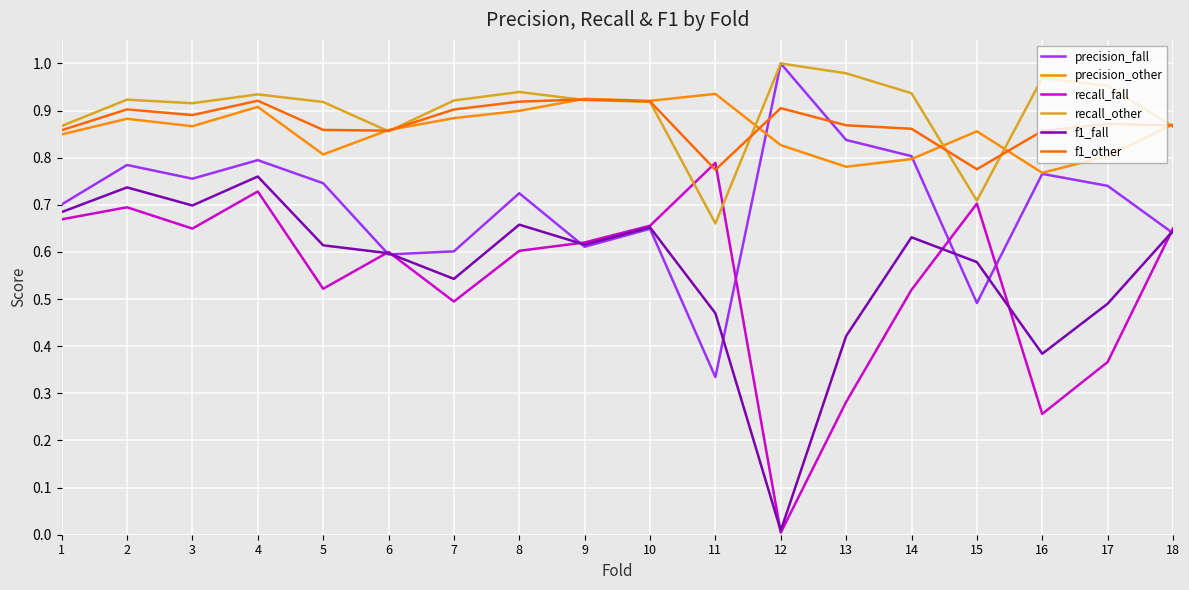

Reading right to left, list all the values displayed in this chart.

precision_fall: 0.6	0.7	0.8	0.5	0.8	0.8	1.0	0.3	0.6	0.6	0.7	0.6	0.6	0.7	0.8	0.8	0.8	0.7
precision_other: 0.9	0.8	0.8	0.9	0.8	0.8	0.8	0.9	0.9	0.9	0.9	0.9	0.9	0.8	0.9	0.9	0.9	0.8
recall_fall: 0.6	0.4	0.3	0.7	0.5	0.3	0.0	0.8	0.7	0.6	0.6	0.5	0.6	0.5	0.7	0.6	0.7	0.7
recall_other: 0.9	1.0	1.0	0.7	0.9	1.0	1.0	0.7	0.9	0.9	0.9	0.9	0.9	0.9	0.9	0.9	0.9	0.9
f1_fall: 0.6	0.5	0.4	0.6	0.6	0.4	0.0	0.5	0.7	0.6	0.7	0.5	0.6	0.6	0.8	0.7	0.7	0.7
f1_other: 0.9	0.9	0.9	0.8	0.9	0.9	0.9	0.8	0.9	0.9	0.9	0.9	0.9	0.9	0.9	0.9	0.9	0.9